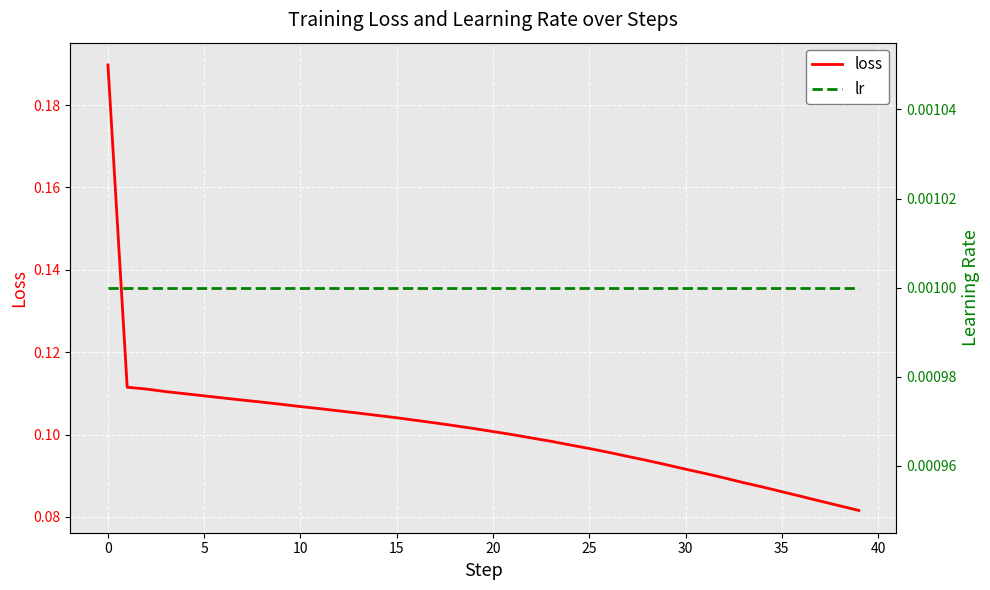

What is the greatest value displayed?

0.2